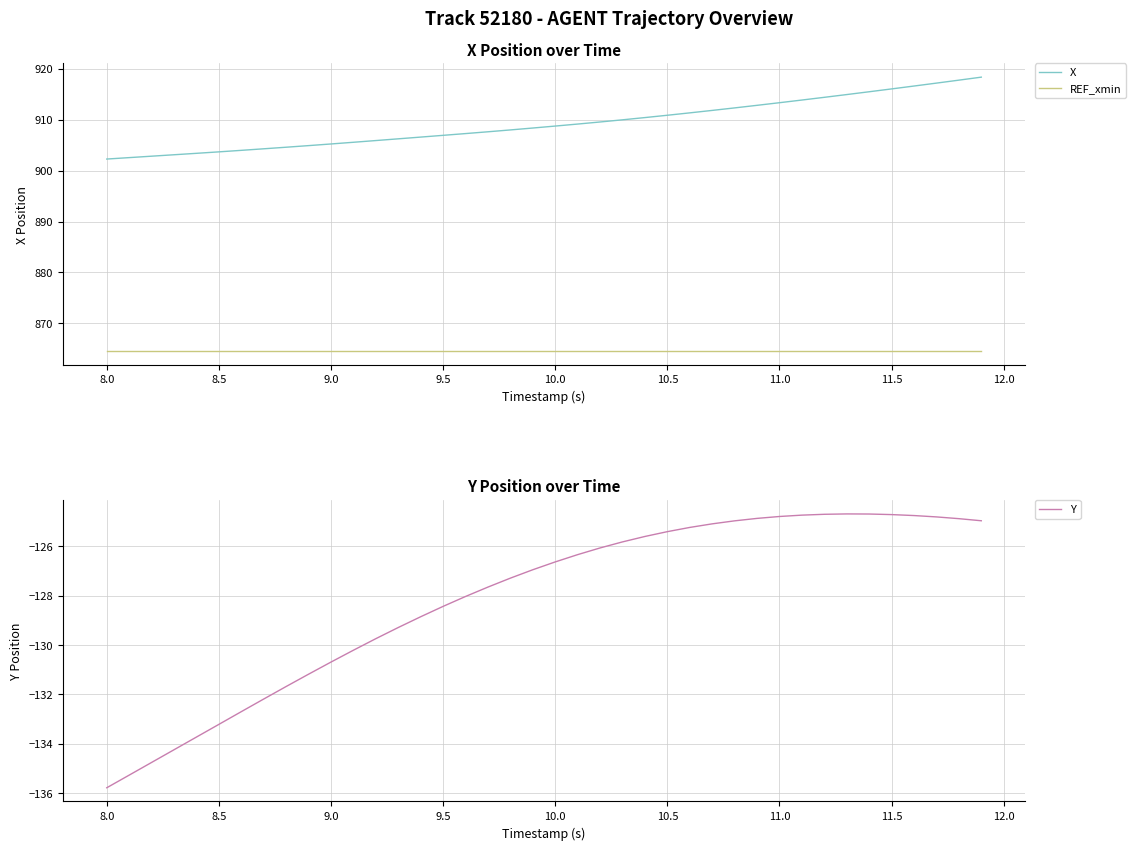

What is the maximum value for X?

918.4